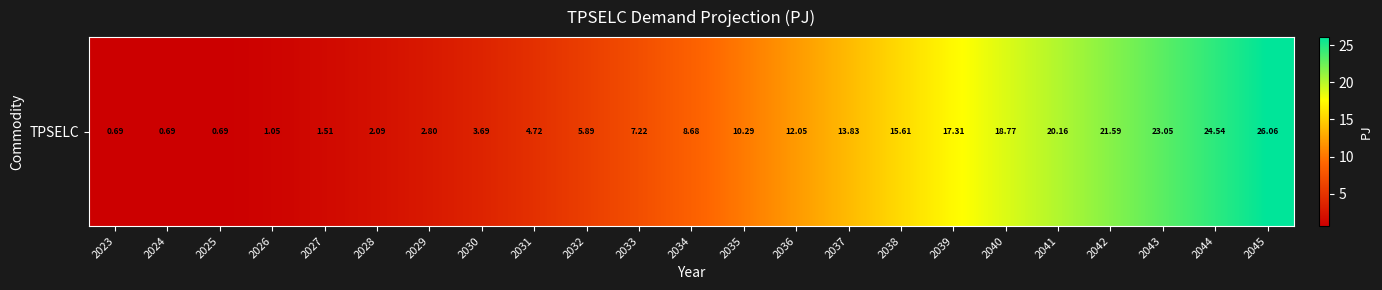

What is the difference between the maximum and minimum values?

25.4